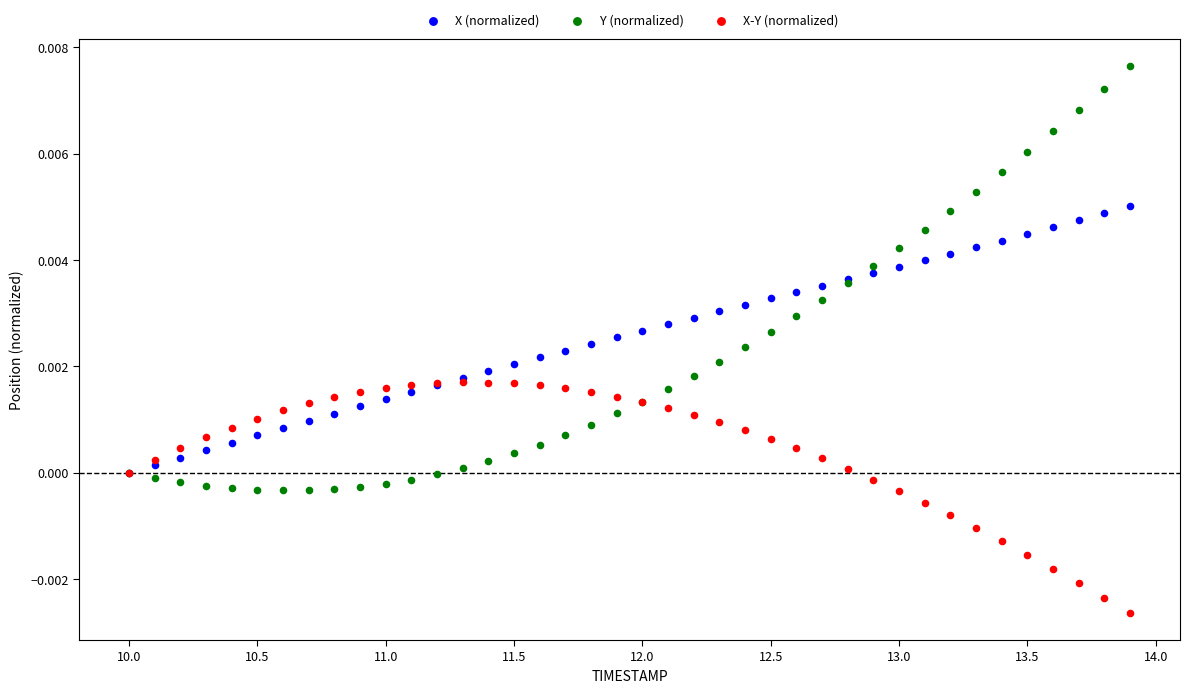

Which series contains the highest Y value?

Y (normalized)